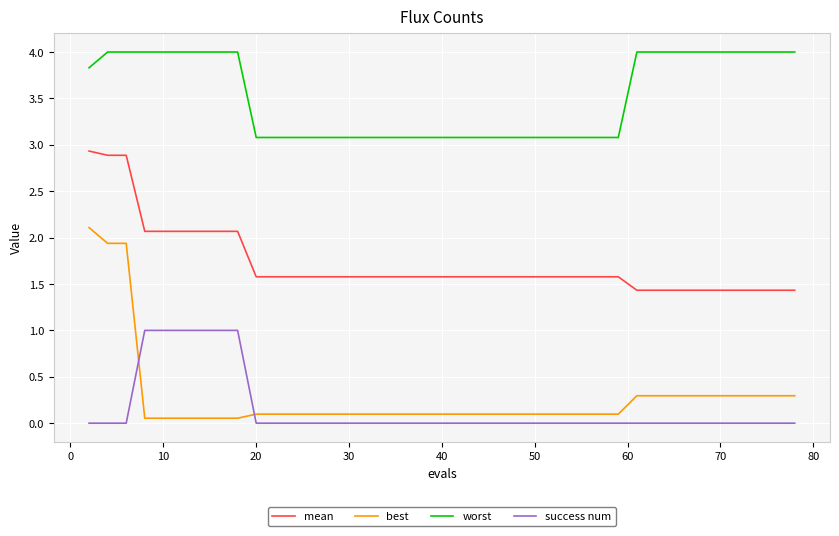

Which series has the widest spread of values?

best